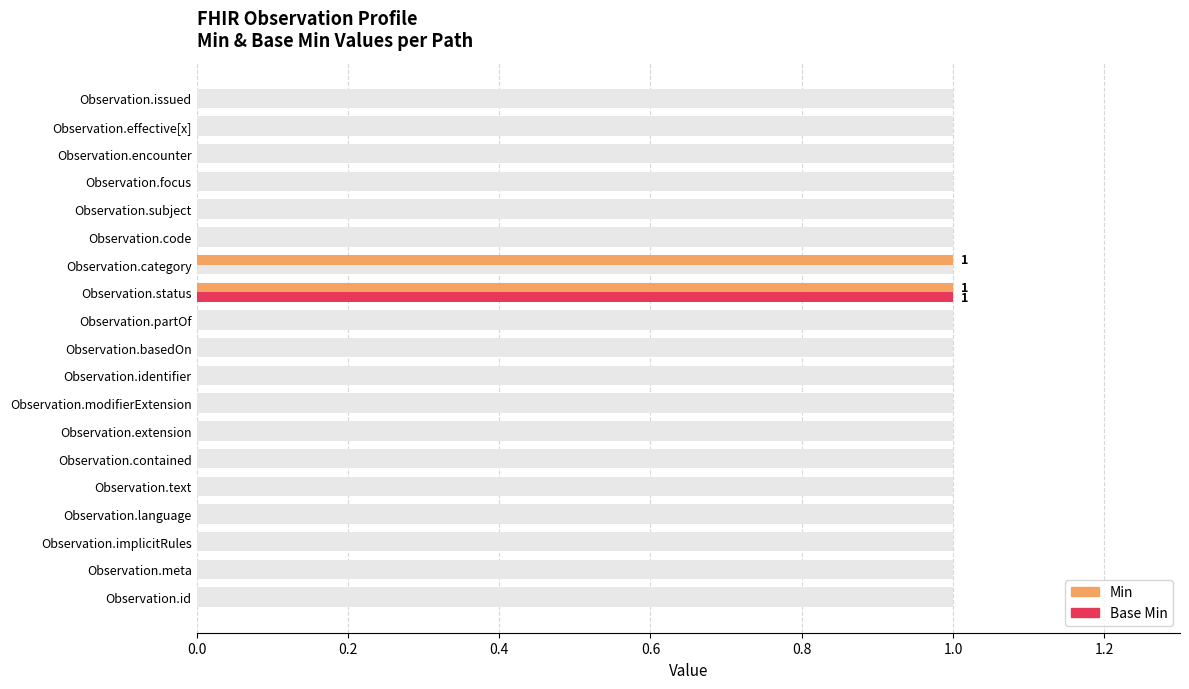

Which series has the largest total across all categories?

Min